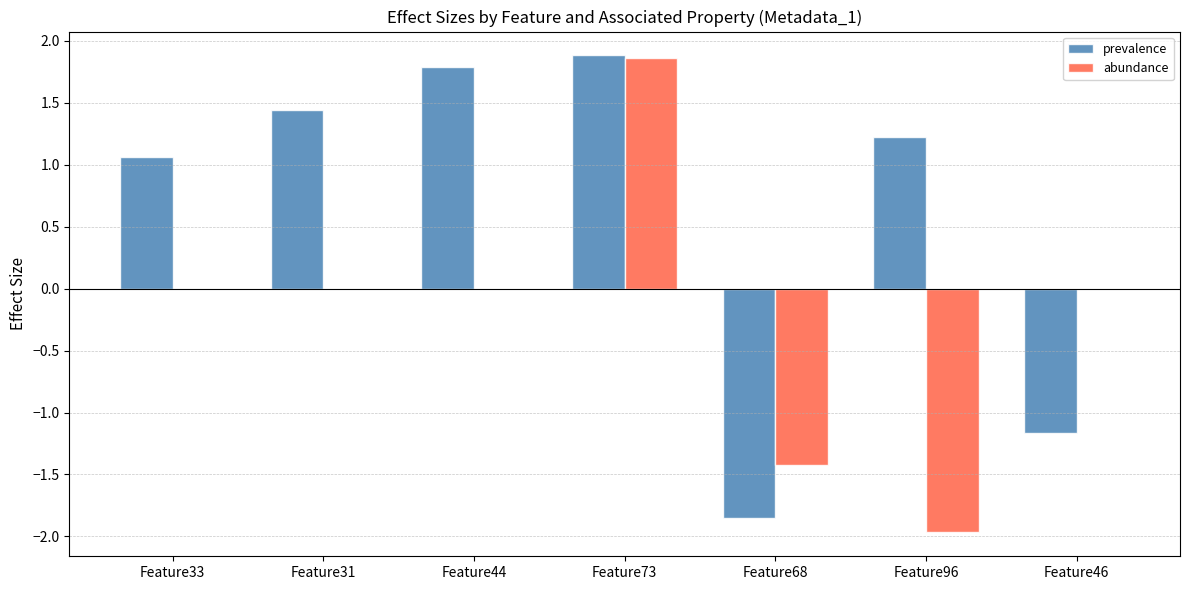

How many values in prevalence are above zero?

5